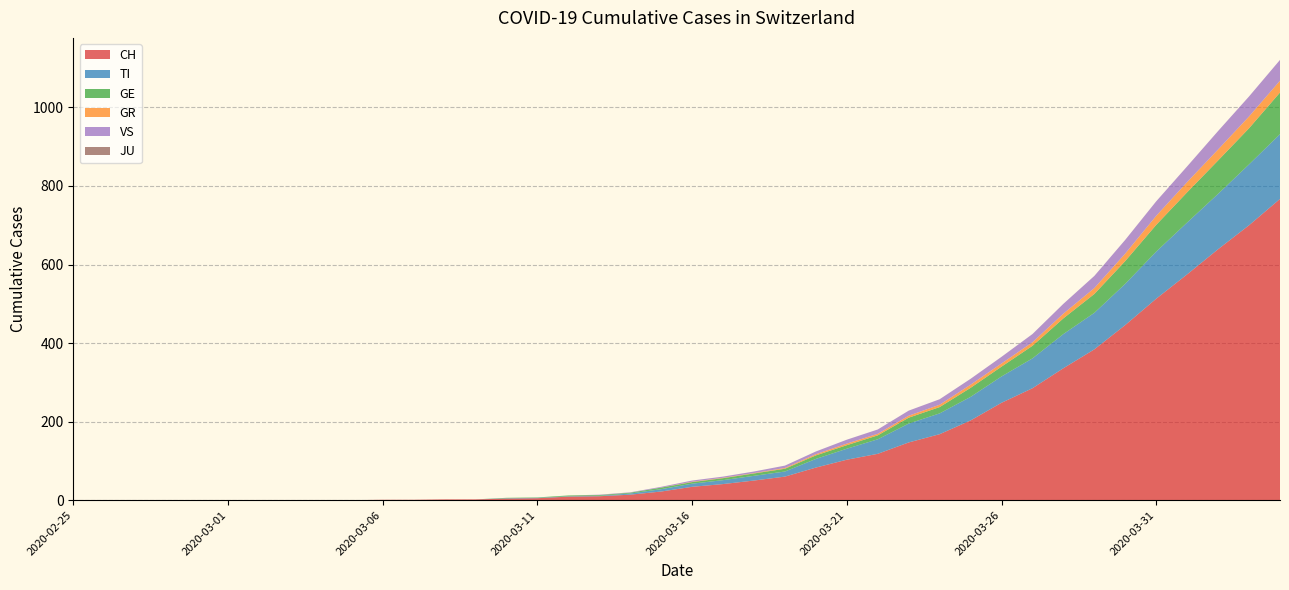

Reading left to right, list all the values displayed in this chart.

CH: 0	0	0	0	0	0	0	0	0	0	1	1	2	2	4	5	9	10	14	22	34	41	50	60	83	103	118	147	168	203	248	285	336	384	446	513	575	639	700	767
TI: 0	0	0	0	0	0	0	0	0	0	0	0	0	0	1	1	1	1	3	6	8	10	12	13	22	28	37	48	53	60	67	76	87	93	105	120	132	141	155	165
GE: 0	0	0	0	0	0	0	0	0	0	0	0	0	0	1	1	2	2	2	4	4	5	6	7	9	9	10	15	16	23	25	32	40	48	58	68	77	85	92	106
GR: 0	0	0	0	0	0	0	0	0	0	0	0	0	0	0	0	0	0	0	0	1	1	1	2	3	4	4	5	6	8	8	9	12	15	19	23	26	28	30	30
VS: 0	0	0	0	0	0	0	0	0	0	0	0	0	0	0	0	0	1	1	2	3	3	4	6	7	10	11	13	14	15	17	21	25	31	35	37	40	47	51	53
JU: 0	0	0	0	0	0	0	0	0	0	0	0	0	0	0	0	0	0	0	0	0	0	0	0	0	0	0	0	0	0	0	0	0	0	0	0	0	0	0	0